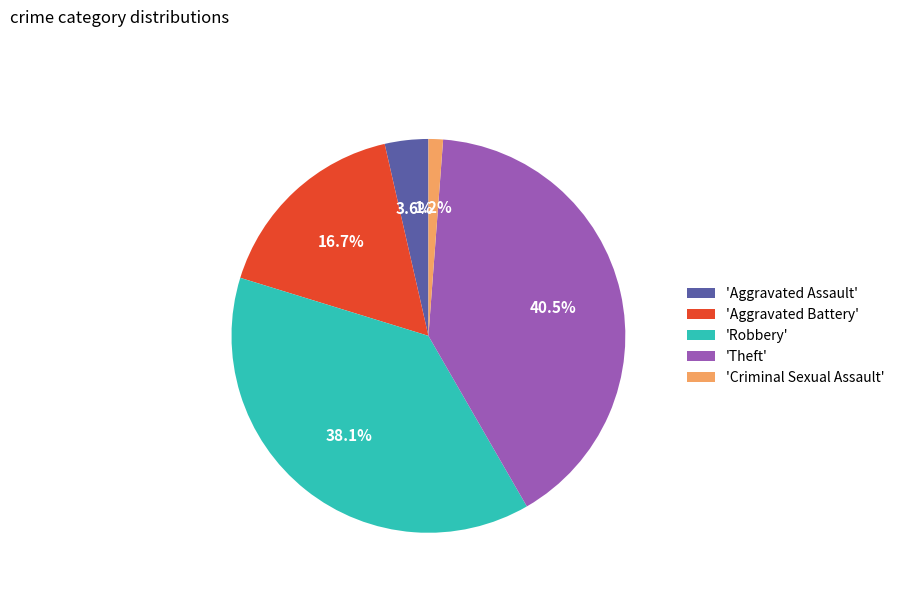

Which has a higher value, 'Criminal Sexual Assault' or 'Aggravated Assault'?

'Aggravated Assault'